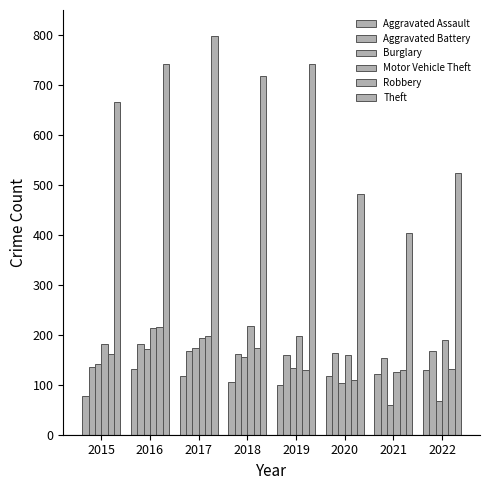

Is the value of Aggravated Assault at 2015 greater than the value of Aggravated Battery at 2020?

No